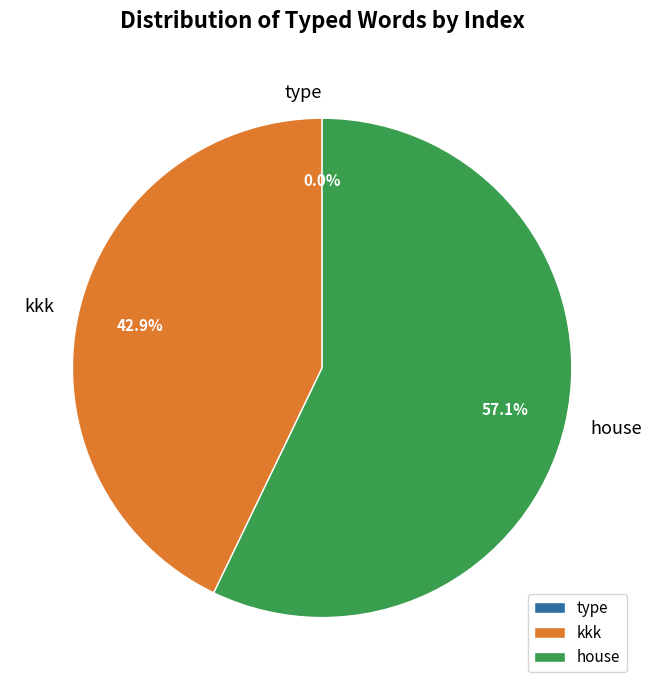

How many slices are in this pie chart?

3